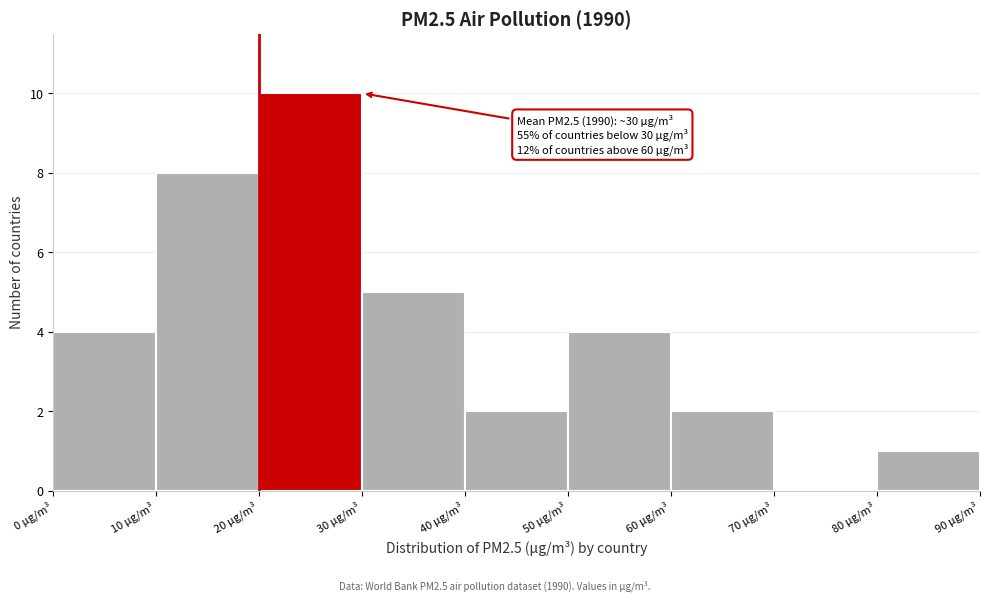

Over which range of the x-axis is the bar tallest?

20 to 30